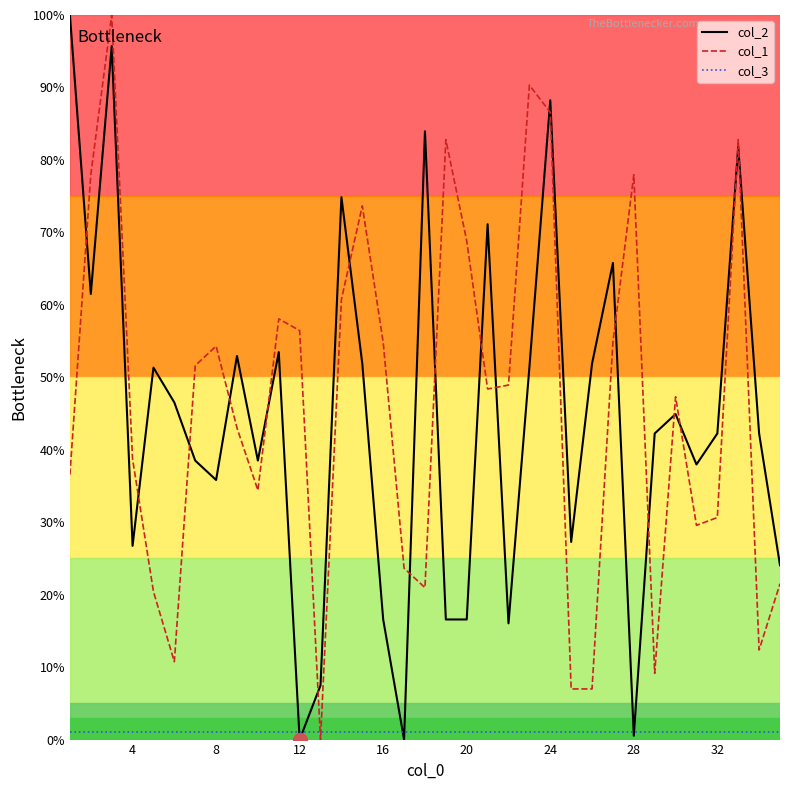

What is the greatest value displayed?

100.0